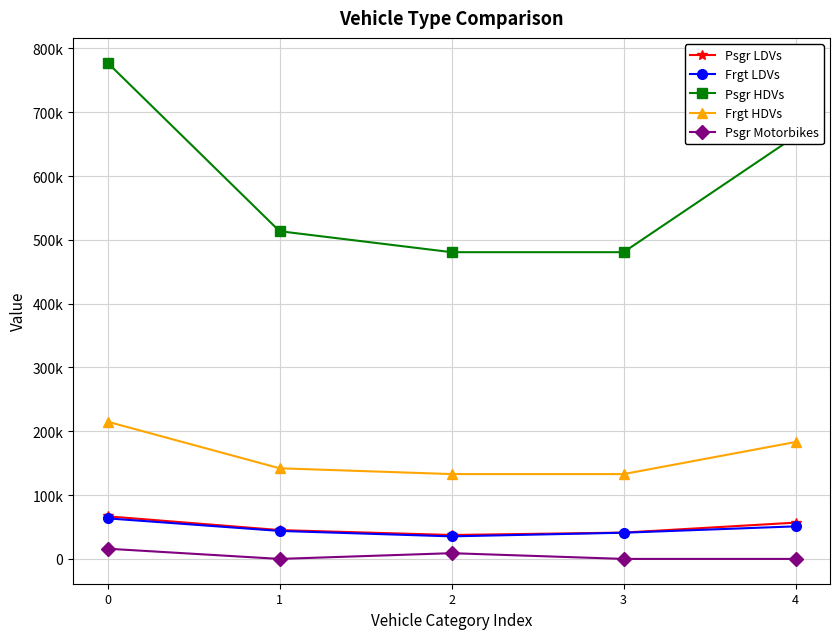

Reading left to right, what are all the values shown in this chart?

Psgr LDVs: 0=66733.3	1=45171.0	2=37472.7	3=41250.3	4=56853.8
Frgt LDVs: 0=63555.3	1=43848.5	2=35338.9	3=41041.1	4=51017.1
Psgr HDVs: 0=777558.9	1=513514.6	2=480637.4	3=480637.4	4=662445.7
Frgt HDVs: 0=215046.4	1=142020.7	2=132928.0	3=132928.0	4=183210.0
Psgr Motorbikes: 0=15992.1	1=0.0	2=8980.0	3=0.0	4=0.0